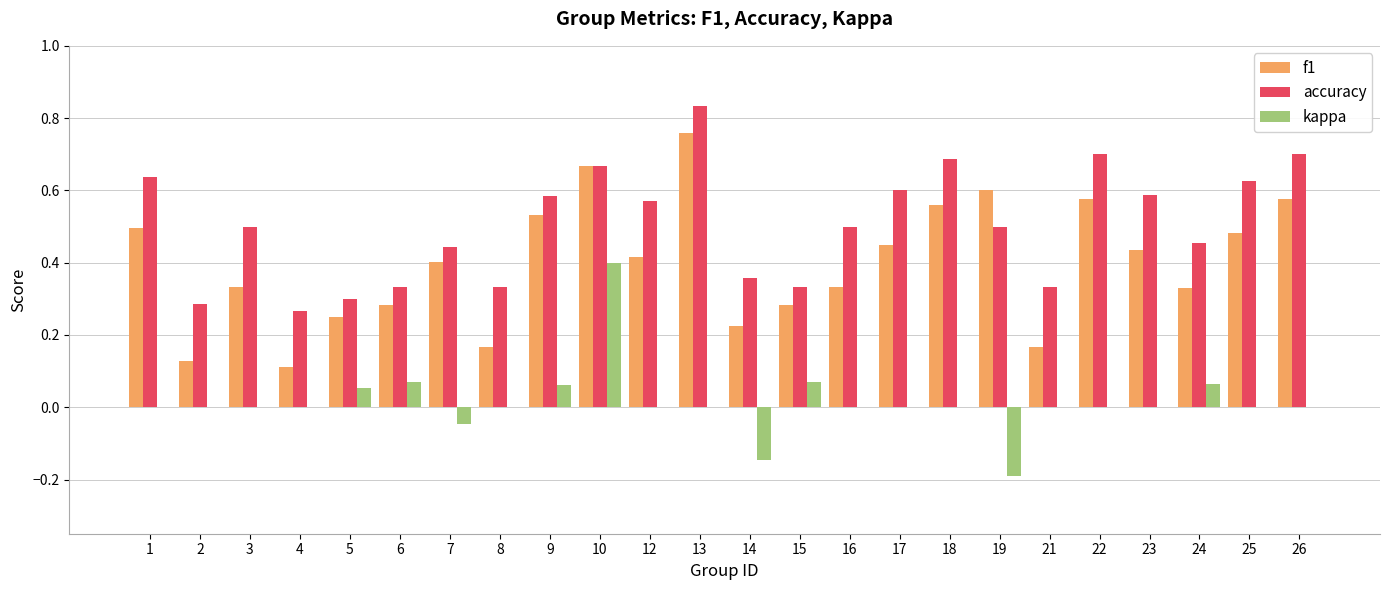

How many categories are shown in the chart?

24